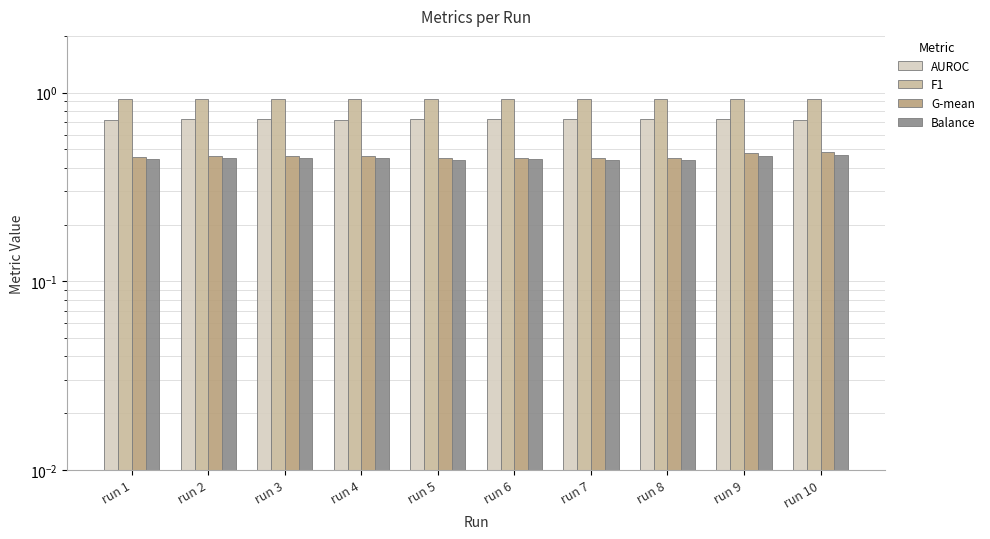

What are all the series names shown in the legend?

AUROC, F1, G-mean, Balance